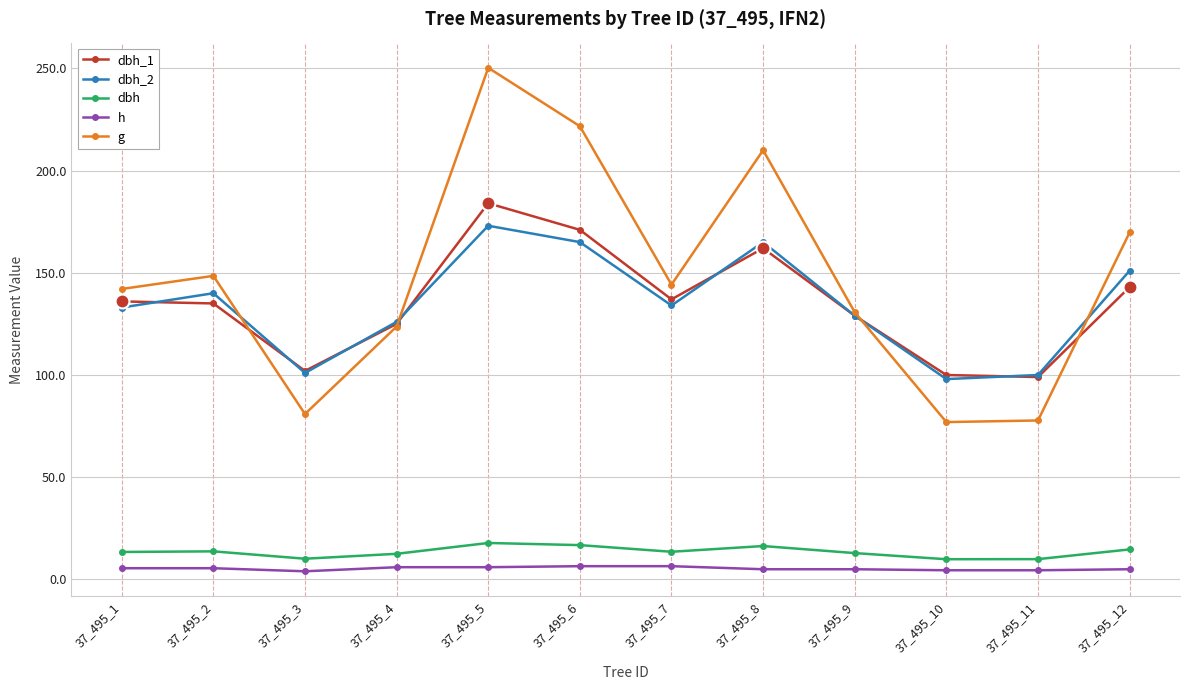

The dbh_1 series shows 184.0 at 37_495_5. True or false?

True